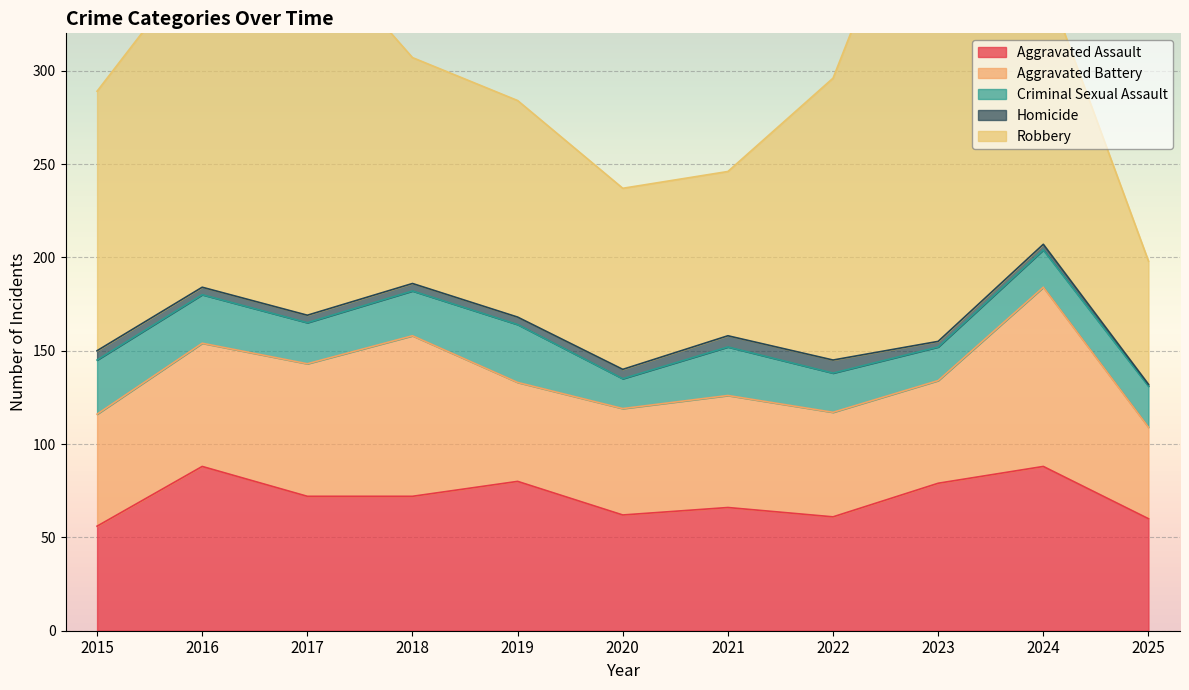

Where is the first local minimum for Aggravated Assault?

2020